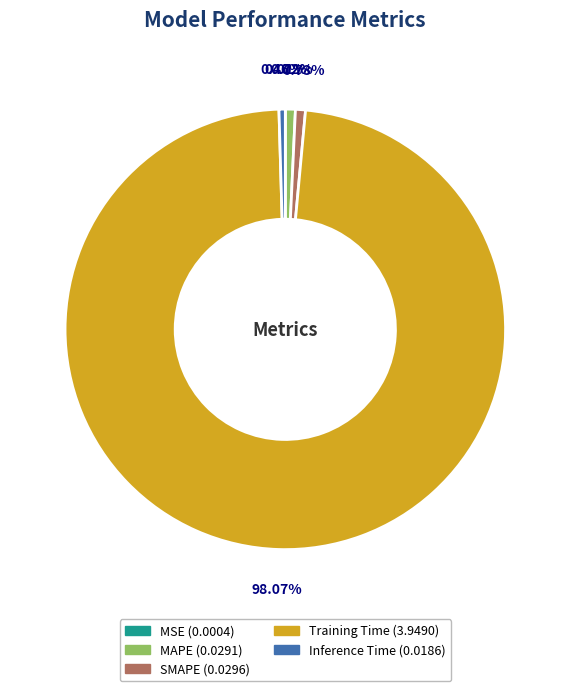

Which category has the biggest portion of the pie?

Training Time